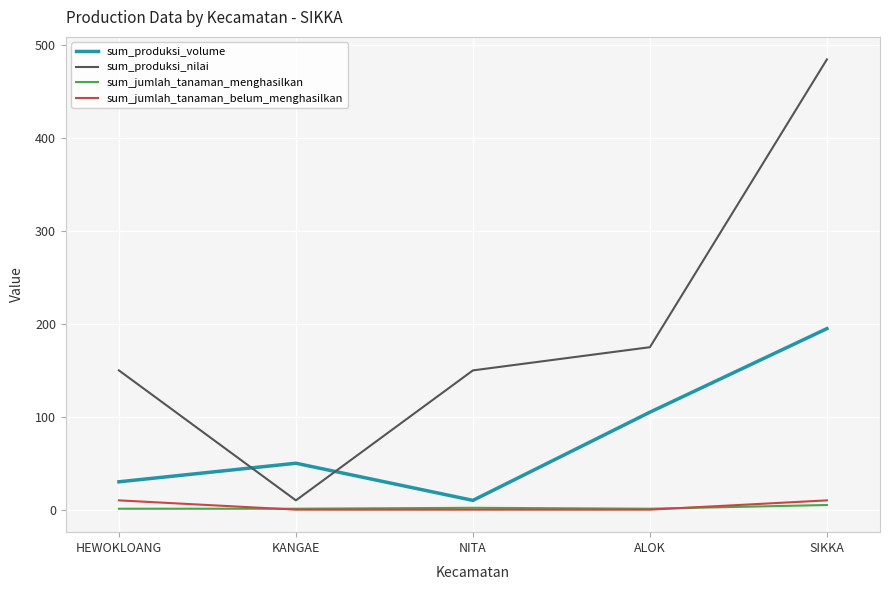

What is the spread (max minus min) of values at NITA?

150